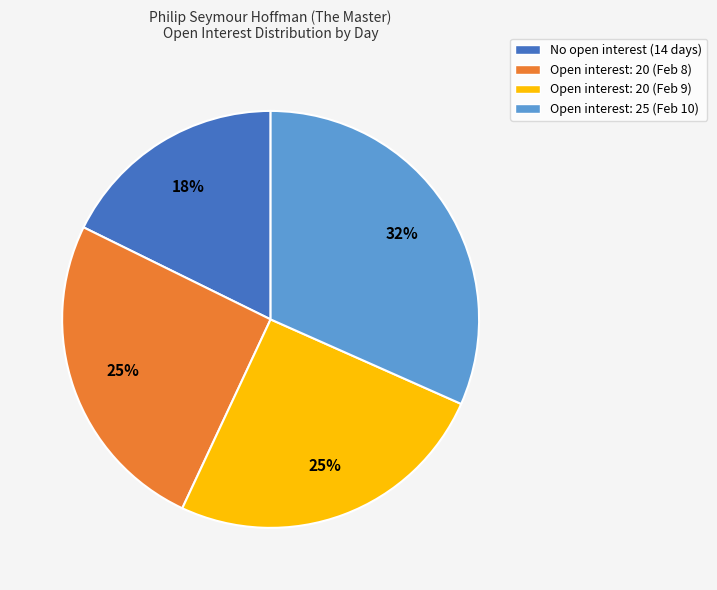

Which slice is the largest?

Open interest: 25 (Feb 10)